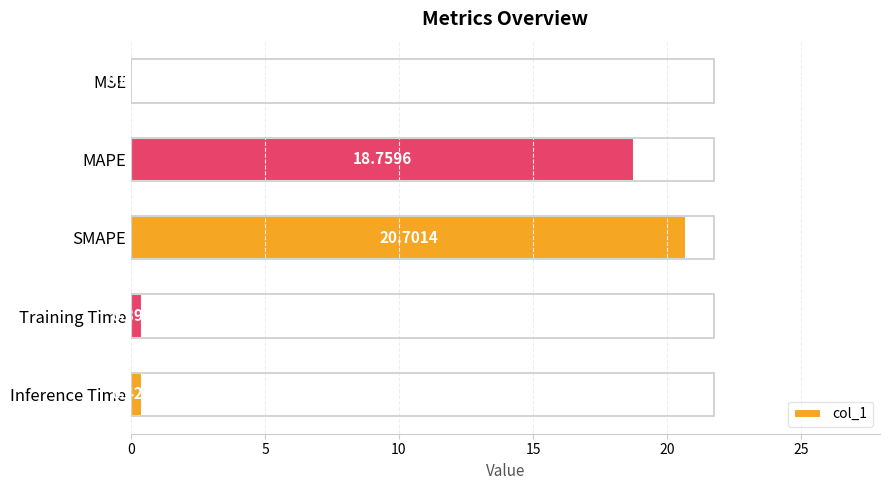

What is the change in value from MAPE to SMAPE?

+1.9